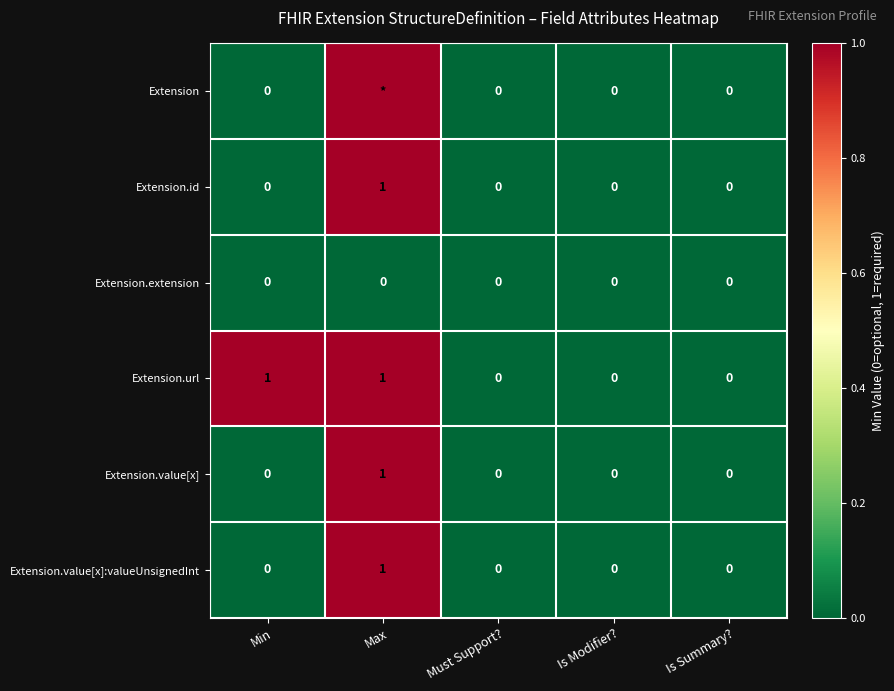

How many Extension.value[x] values are between 0 and 1?

5